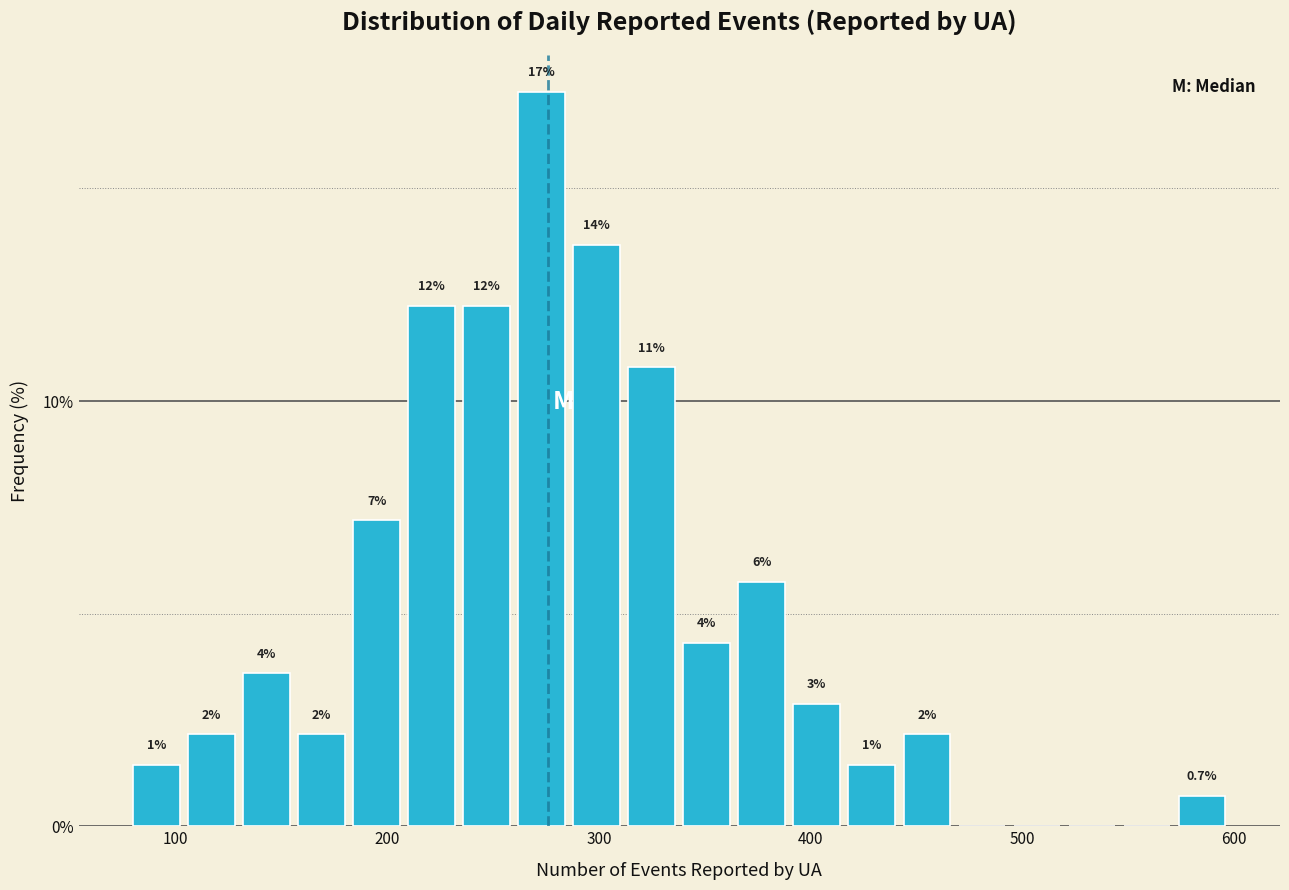

Around what value on the x-axis is the tallest bar? Give the approximate position of its centre, as read against the axis.

270